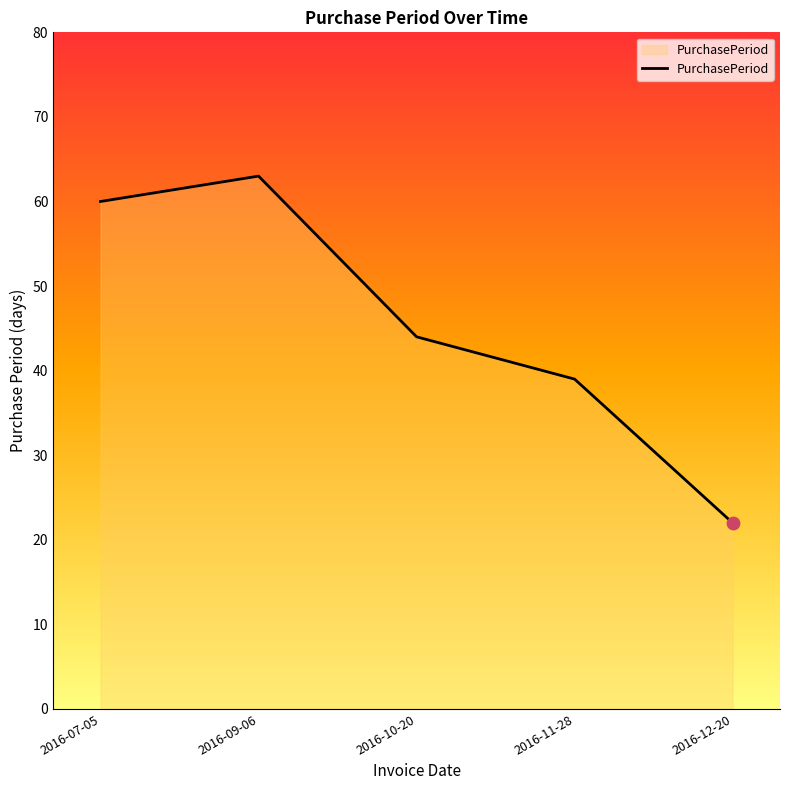

What is the ratio of the value at 2016-10-20 to the value at 2016-07-05?

0.7